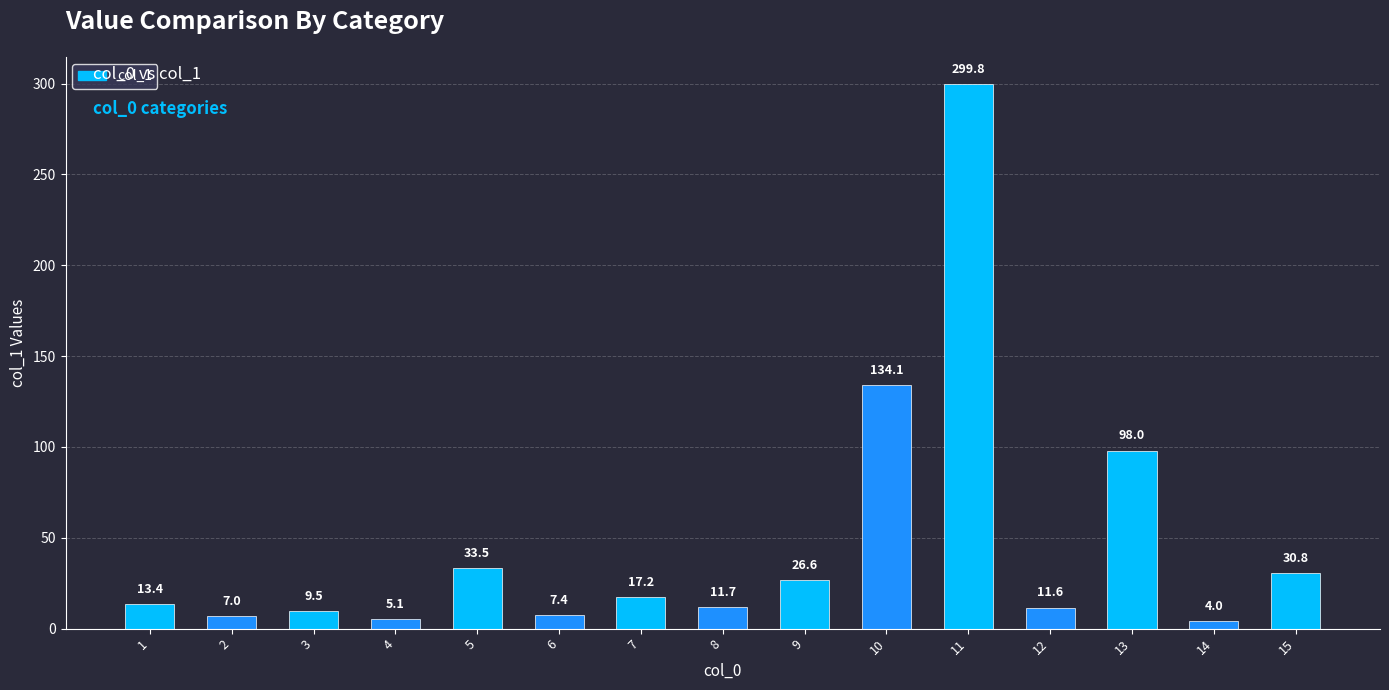

Approximately how many times larger is the value at 7 compared to 4?

3.4